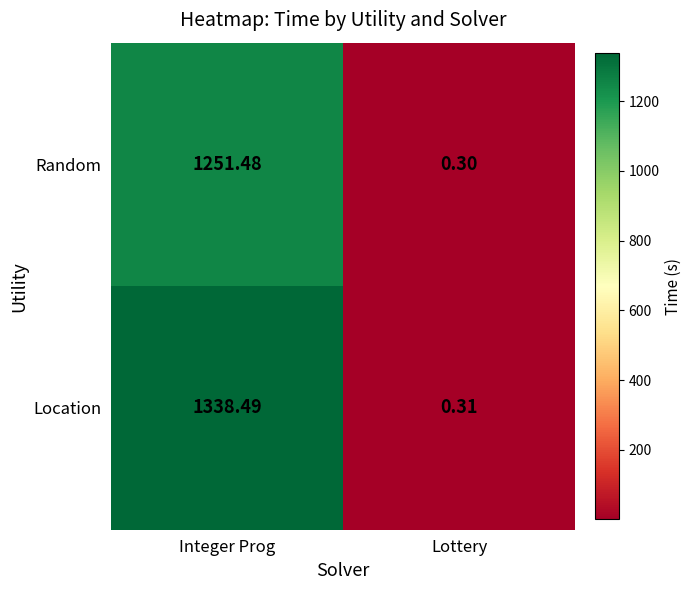

Where is Random nearest to the value 625?

Lottery